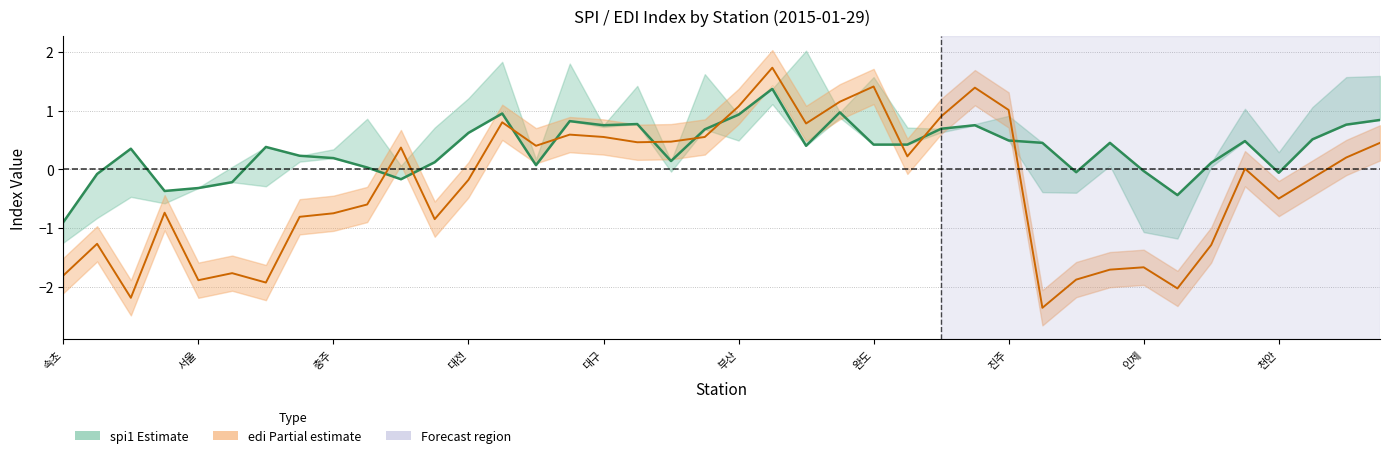

Which has a higher value, 서귀포 or 울산?

서귀포